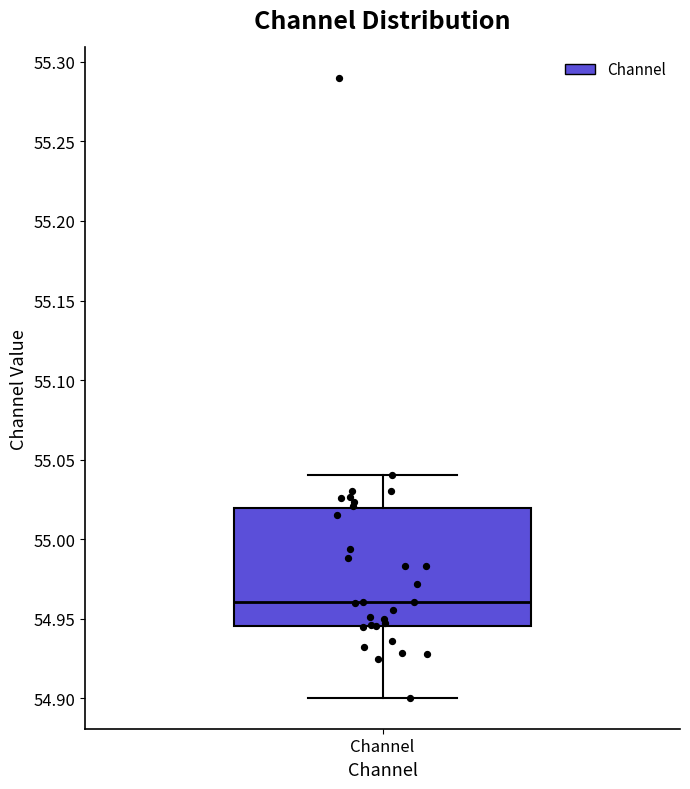

Transcribe this box plot: give where the median line is, the range the box spans, and where the two whiskers end, as read against the y-axis. The values are not printed on the chart, so give them approximately, as read against the axis.

median 54.960, box 54.945 to 55.020, whiskers 54.900 to 55.040